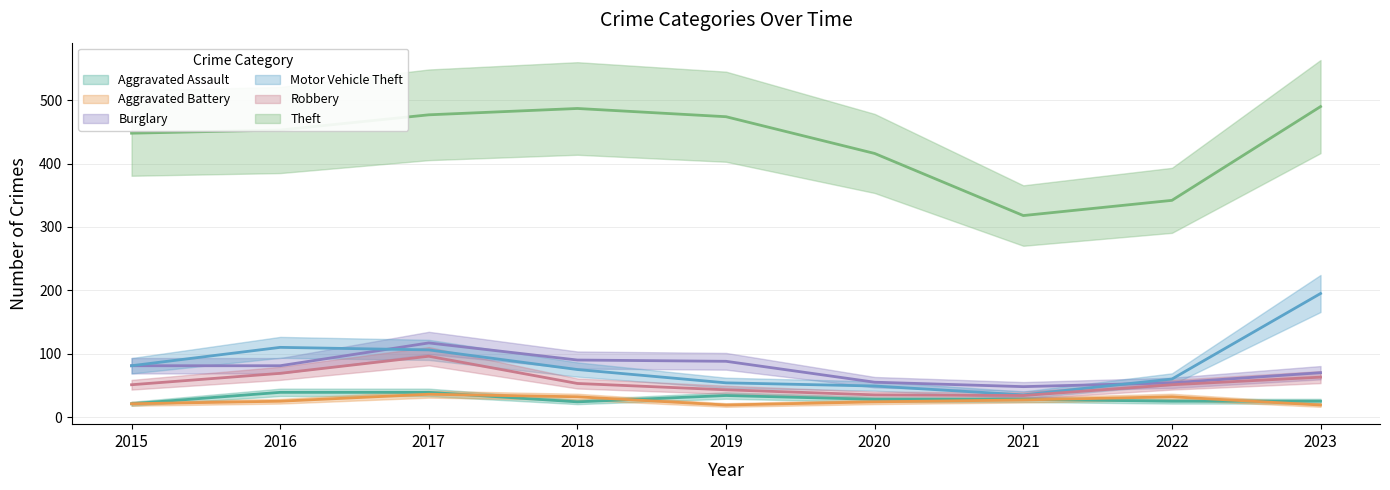

What are all the series names shown in the legend?

Aggravated Assault, Aggravated Battery, Burglary, Motor Vehicle Theft, Robbery, Theft